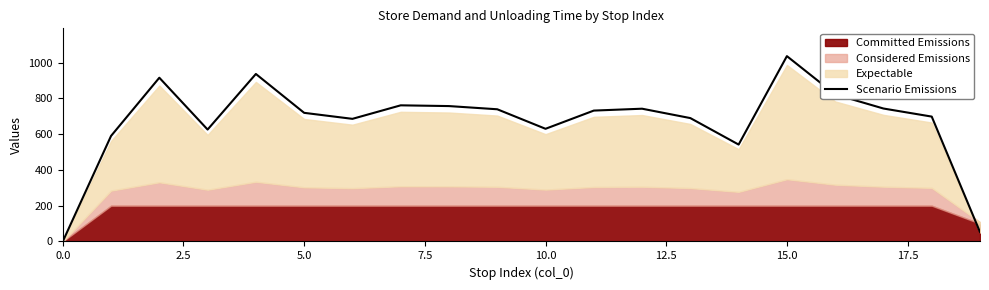

What is the highest value of the Scenario Emissions series?

1036.4